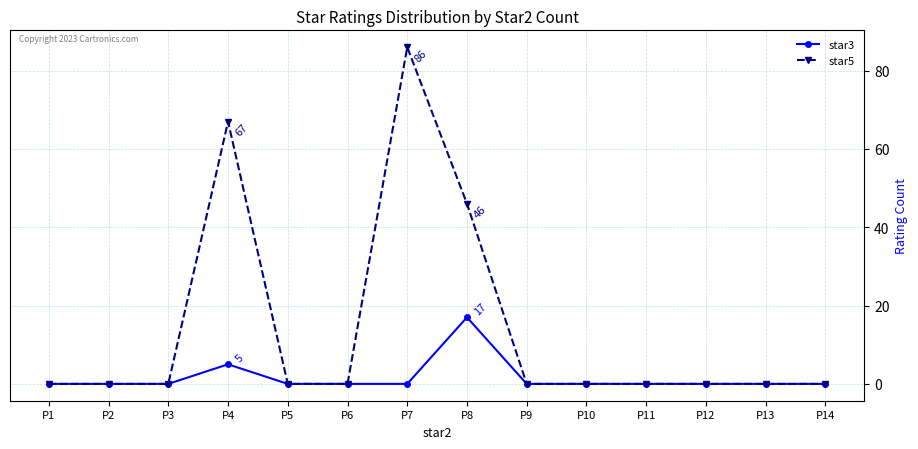

Reading right to left, extract all data points from this chart.

star3: P14=0	P13=0	P12=0	P11=0	P10=0	P9=0	P8=17	P7=0	P6=0	P5=0	P4=5	P3=0	P2=0	P1=0
star5: P14=0	P13=0	P12=0	P11=0	P10=0	P9=0	P8=46	P7=86	P6=0	P5=0	P4=67	P3=0	P2=0	P1=0